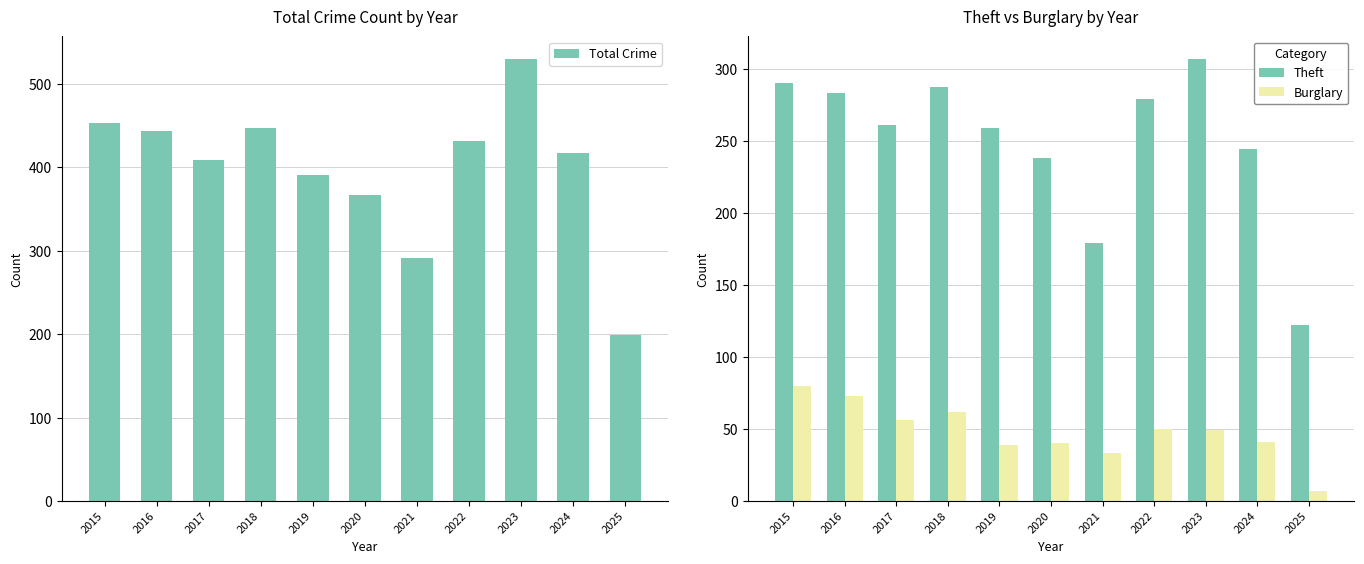

What is the value of the Theft bar at the 11th from the left?

122